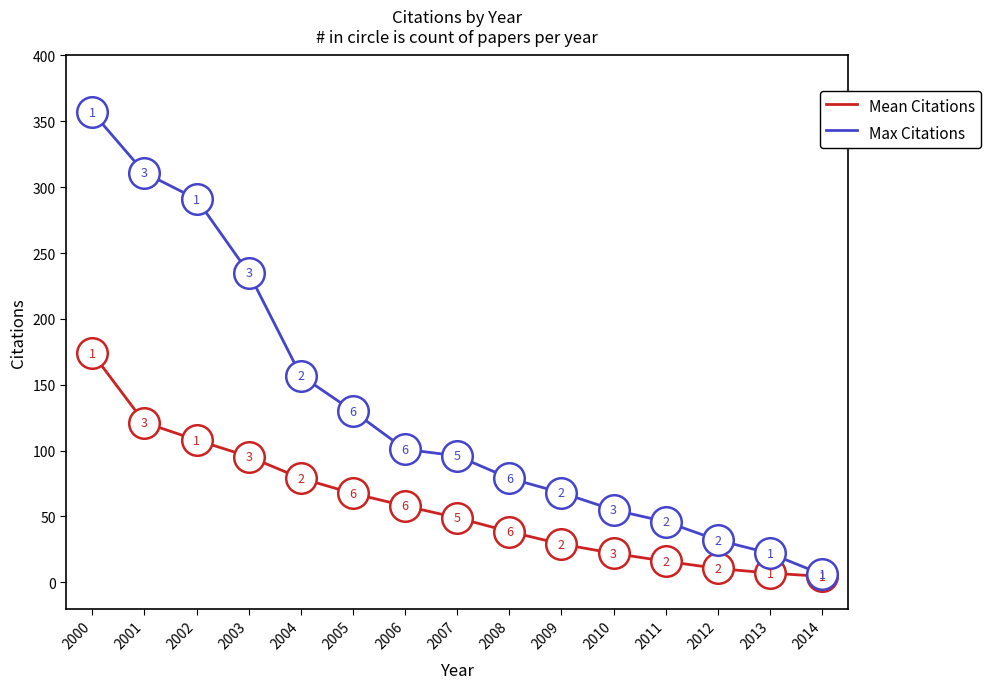

What is the spread (max minus min) of values at 2012?

21.5